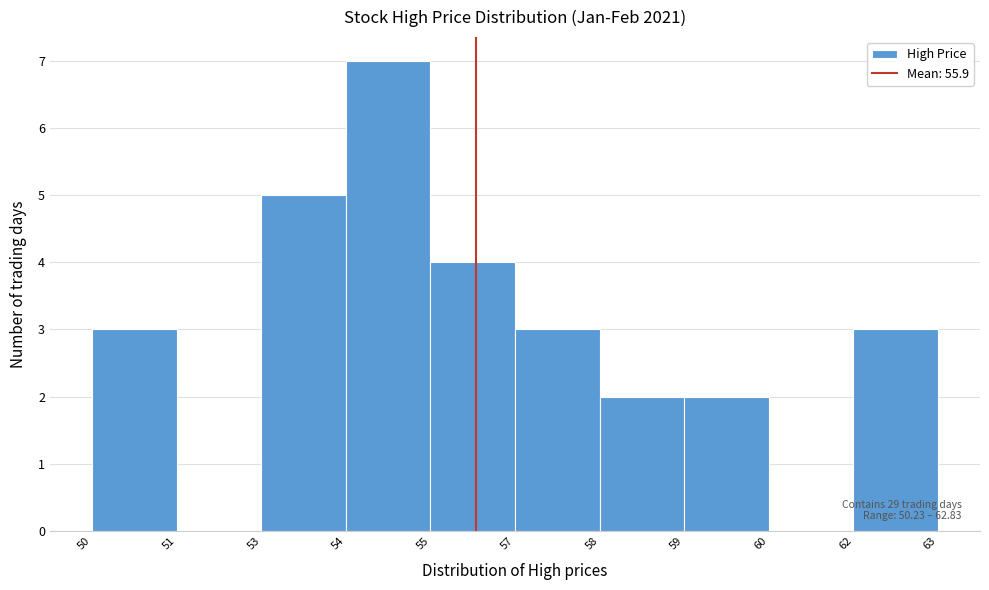

Reading left to right, what are all the values shown in this chart?

50=3	51=0	53=5	54=7	55=4	57=3	58=2	59=2	60=0	62=3